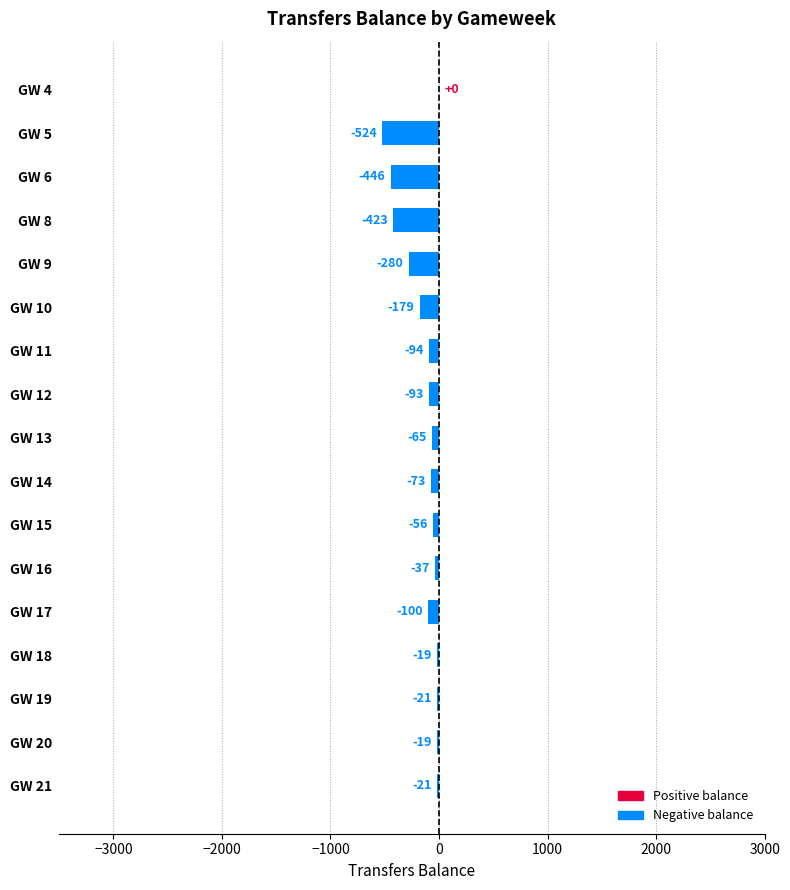

How many categories are shown in the chart?

17